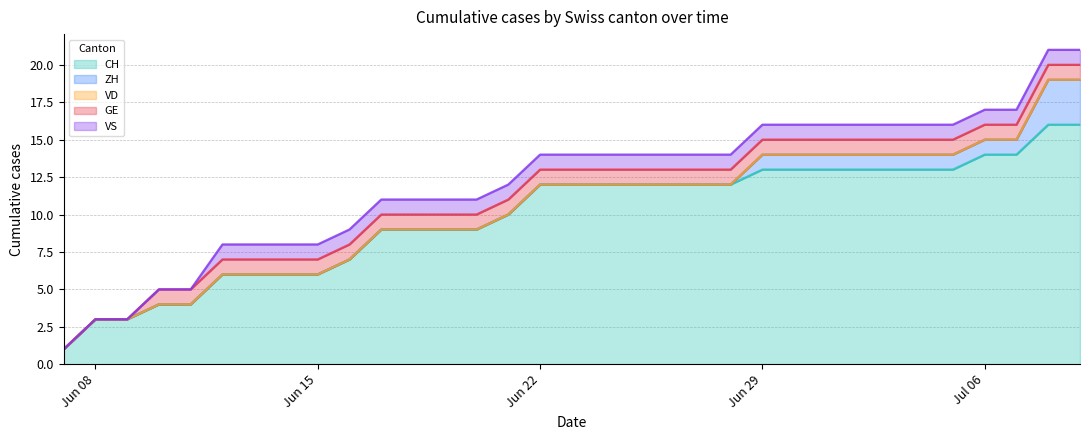

True or false: GE has more than 2 interior local peaks.

False